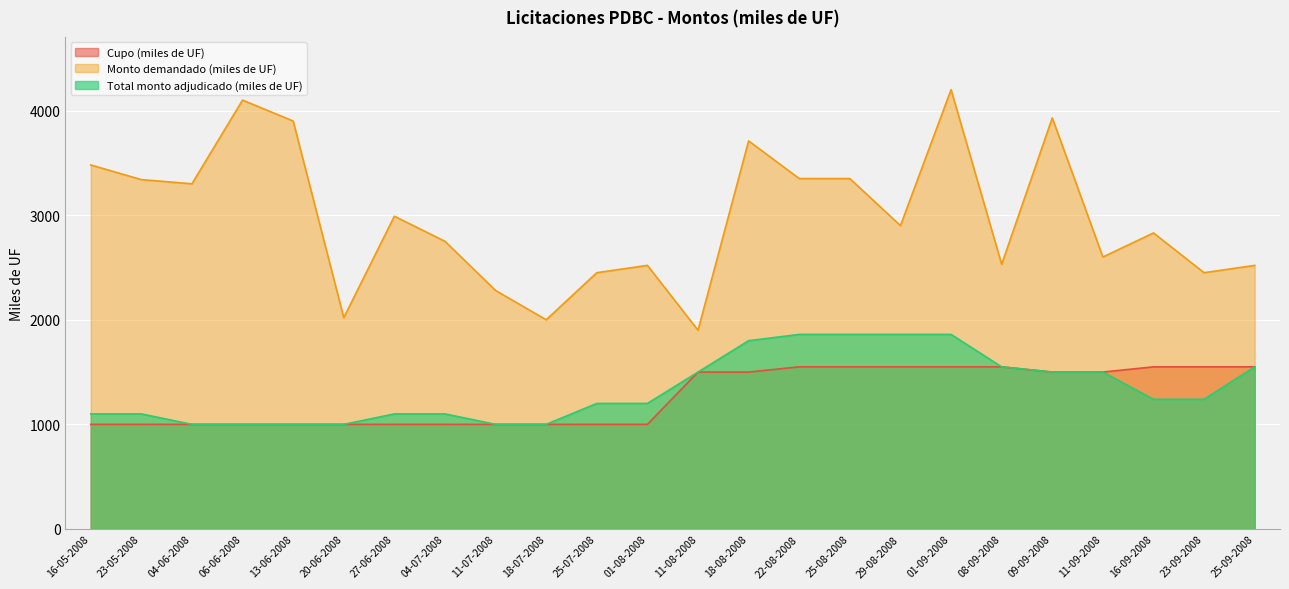

Reading right to left, what are all the values shown in this chart?

Cupo (miles de UF): 25-09-2008=1550	23-09-2008=1550	16-09-2008=1550	11-09-2008=1500	09-09-2008=1500	08-09-2008=1550	01-09-2008=1550	29-08-2008=1550	25-08-2008=1550	22-08-2008=1550	18-08-2008=1500	11-08-2008=1500	01-08-2008=1000	25-07-2008=1000	18-07-2008=1000	11-07-2008=1000	04-07-2008=1000	27-06-2008=1000	20-06-2008=1000	13-06-2008=1000	06-06-2008=1000	04-06-2008=1000	23-05-2008=1000	16-05-2008=1000
Monto demandado (miles de UF): 25-09-2008=2520	23-09-2008=2450	16-09-2008=2830	11-09-2008=2600	09-09-2008=3930	08-09-2008=2530	01-09-2008=4200	29-08-2008=2900	25-08-2008=3350	22-08-2008=3350	18-08-2008=3710	11-08-2008=1900	01-08-2008=2520	25-07-2008=2450	18-07-2008=2000	11-07-2008=2280	04-07-2008=2750	27-06-2008=2990	20-06-2008=2020	13-06-2008=3900	06-06-2008=4100	04-06-2008=3300	23-05-2008=3340	16-05-2008=3480
Total monto adjudicado (miles de UF): 25-09-2008=1550	23-09-2008=1240	16-09-2008=1240	11-09-2008=1500	09-09-2008=1500	08-09-2008=1550	01-09-2008=1860	29-08-2008=1860	25-08-2008=1860	22-08-2008=1860	18-08-2008=1800	11-08-2008=1500	01-08-2008=1200	25-07-2008=1200	18-07-2008=1000	11-07-2008=1000	04-07-2008=1100	27-06-2008=1100	20-06-2008=1000	13-06-2008=1000	06-06-2008=1000	04-06-2008=1000	23-05-2008=1100	16-05-2008=1100